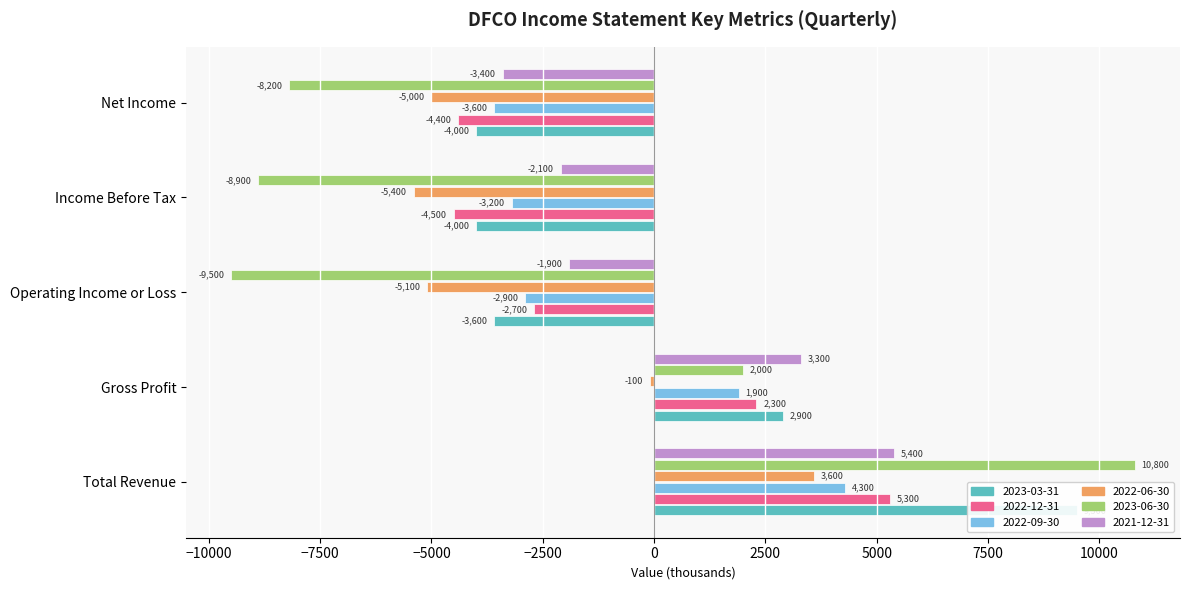

What position from the right is Income Before Tax?

2